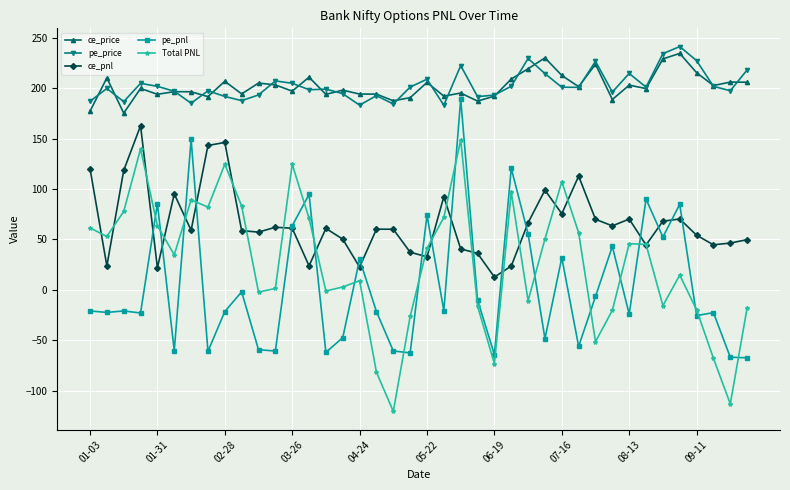

How many data points in Total PNL are above 41?

20